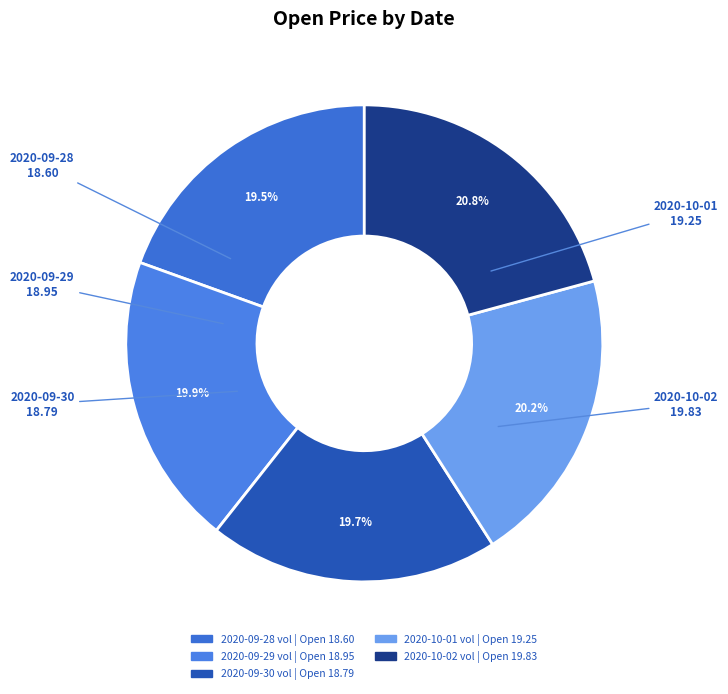

Does any single category account for the majority?

No